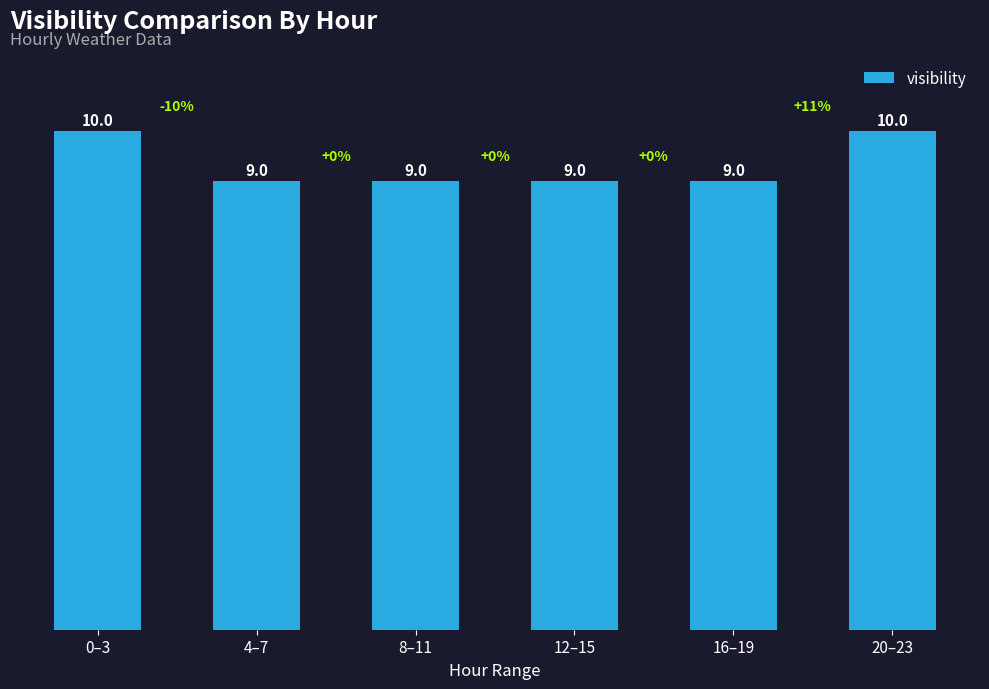

How many values are between 9 and 10?

6